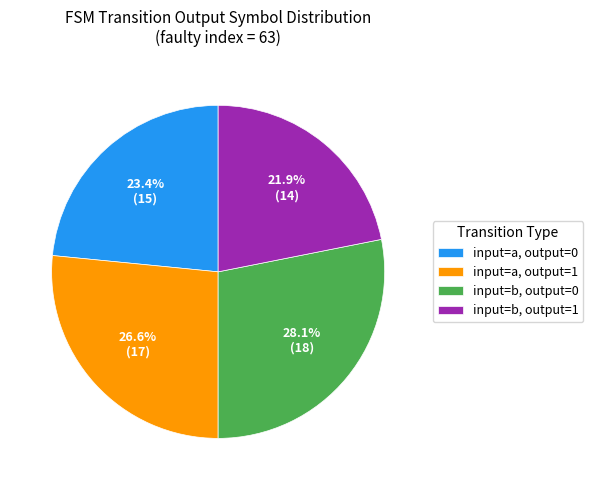

Which slice is the smallest?

input=b, output=1